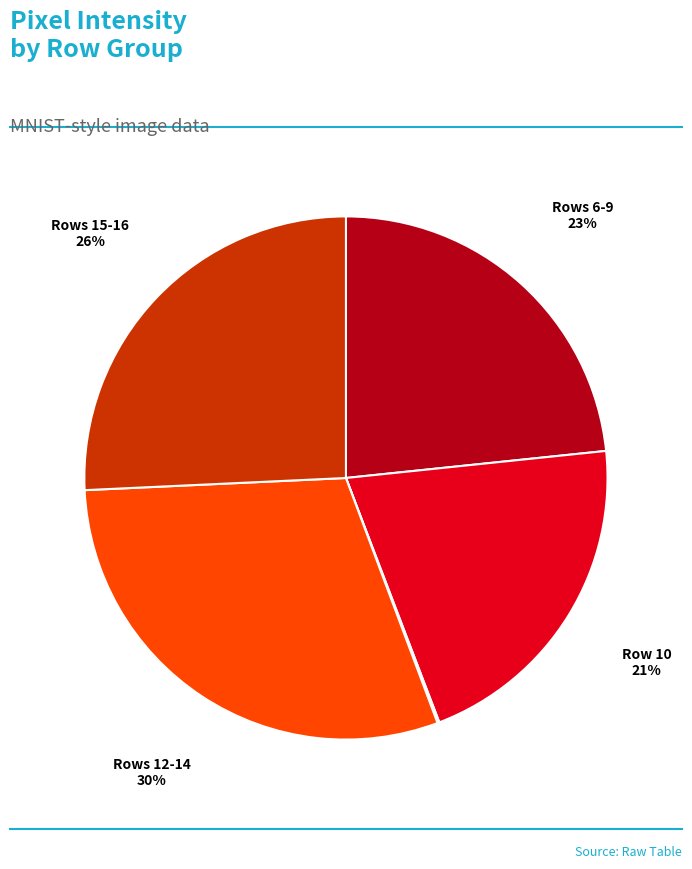

True or false: Rows 12-14 accounts for 38% of the total.

False